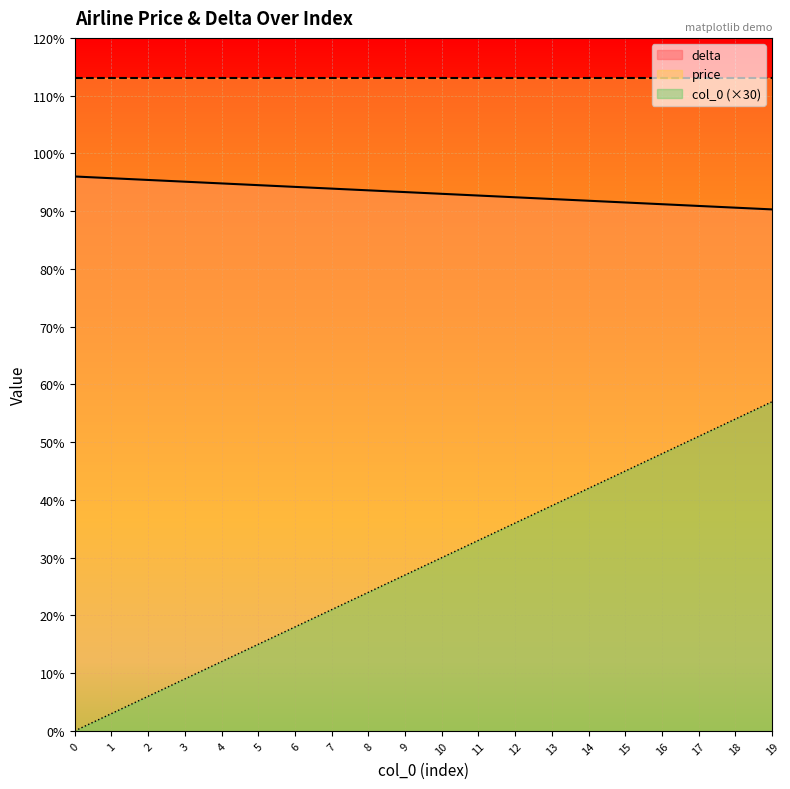

Reading left to right, transcribe all the data shown in this chart.

delta: 0=960	1=957	2=954	3=951	4=948	5=945	6=942	7=939	8=936	9=933	10=930	11=927	12=924	13=921	14=918	15=915	16=912	17=909	18=906	19=903
col_0: 0=0	1=30	2=60	3=90	4=120	5=150	6=180	7=210	8=240	9=270	10=300	11=330	12=360	13=390	14=420	15=450	16=480	17=510	18=540	19=570